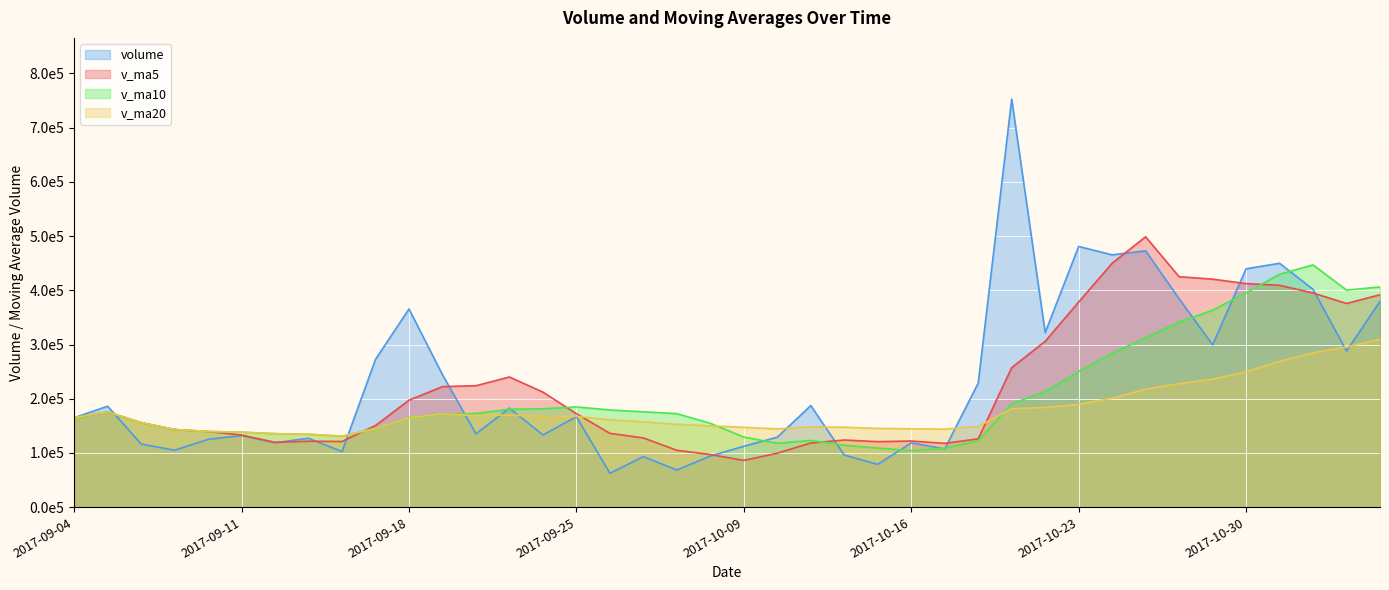

Count the number of categories in the chart.

40